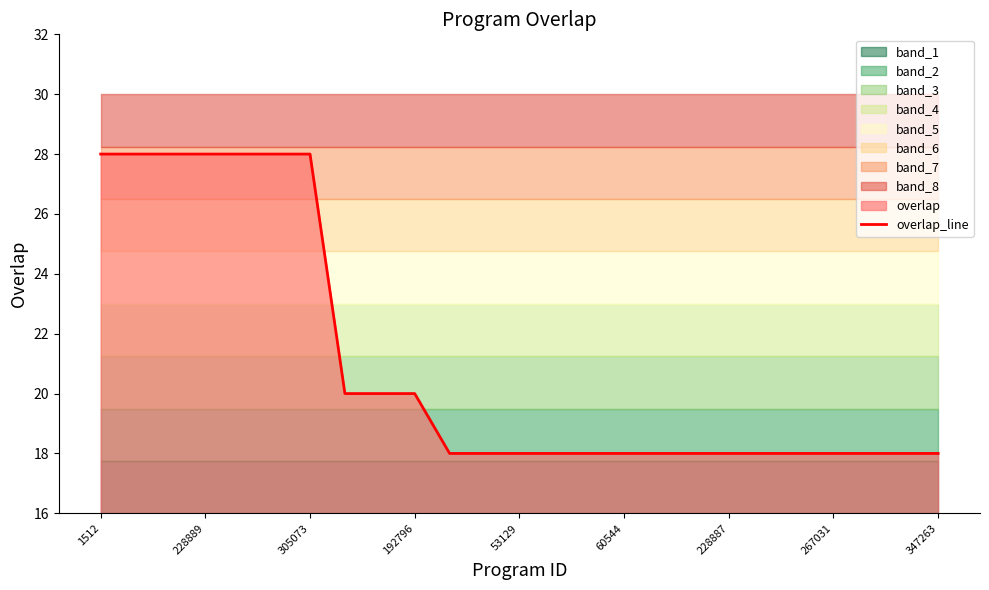

What is the maximum value shown in the chart?

28